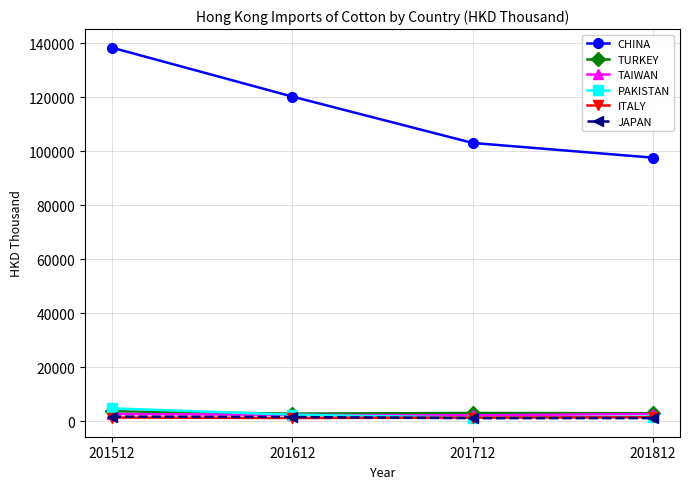

True or false: TURKEY has more than 1 interior local peaks.

False